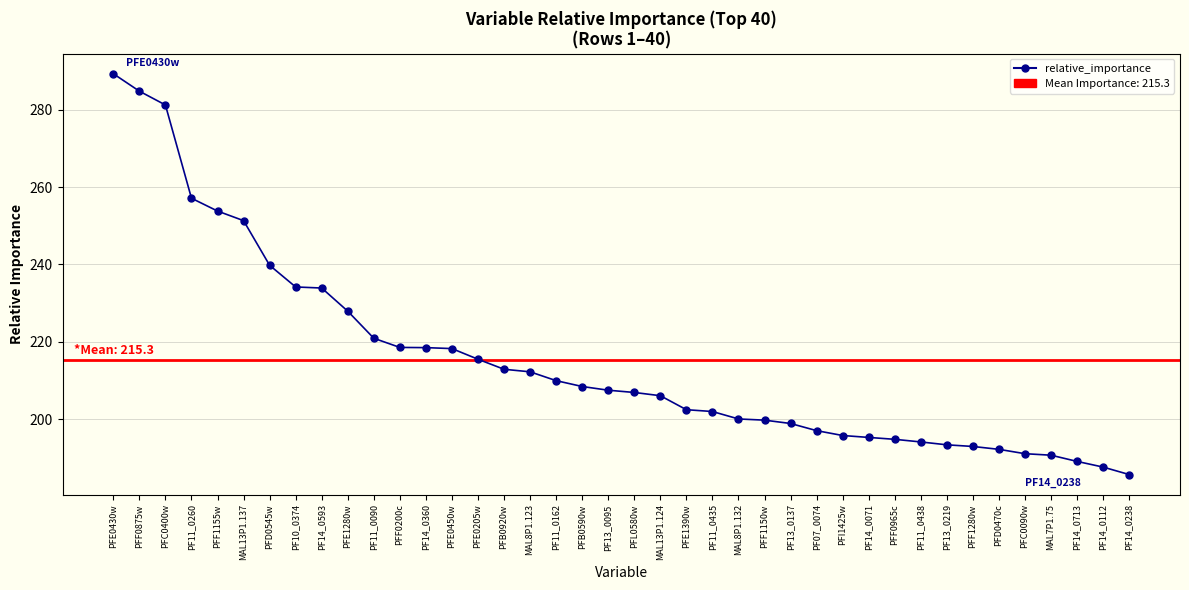

Read the value at PF10_0374.

234.2